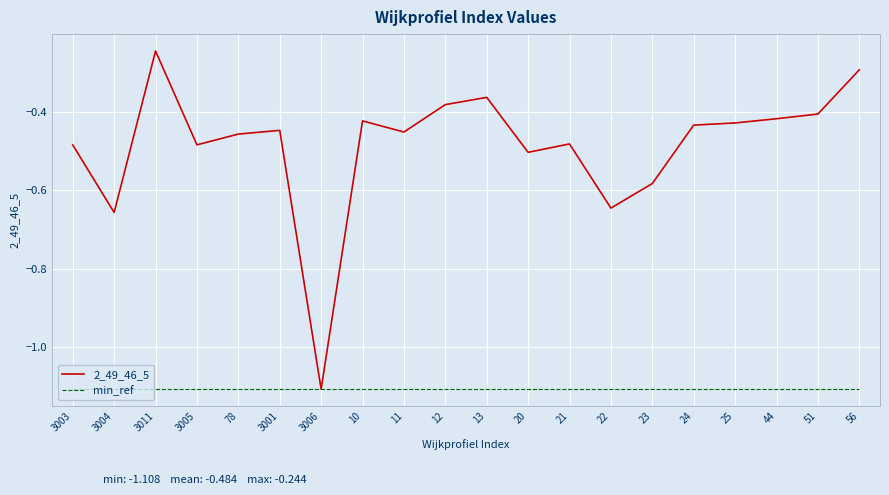

What position from the left is 24?

16